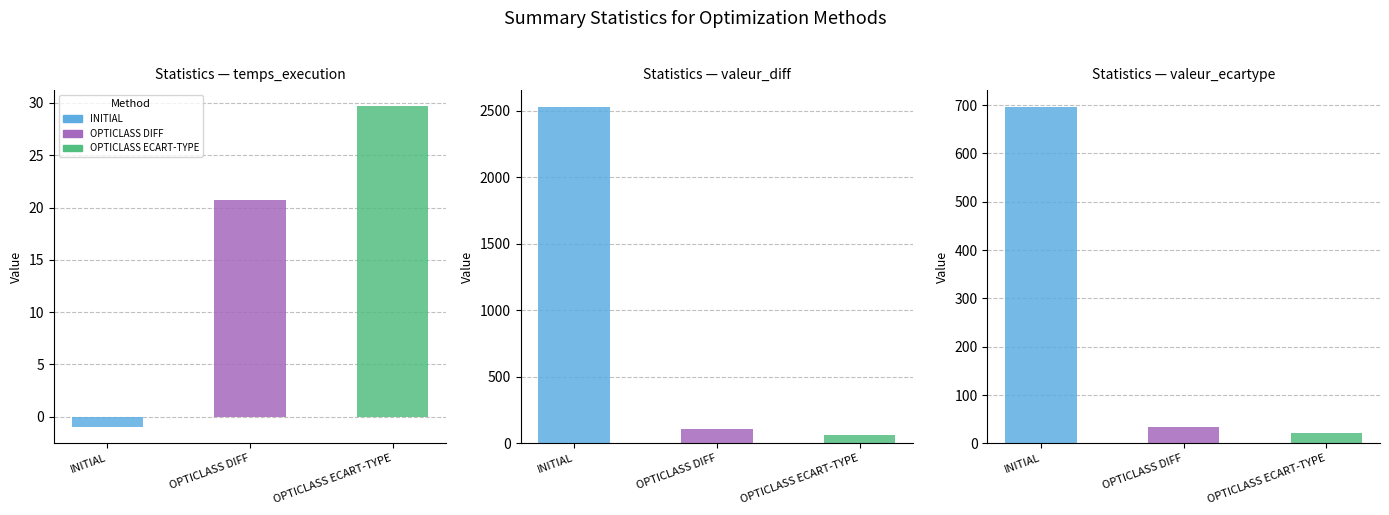

Reading right to left, list all the values displayed in this chart.

INITIAL: 696.0	2530.0	-1.0
OPTICLASS DIFF: 33.9	110.0	20.7
OPTICLASS ECART-TYPE: 21.4	60.0	29.7